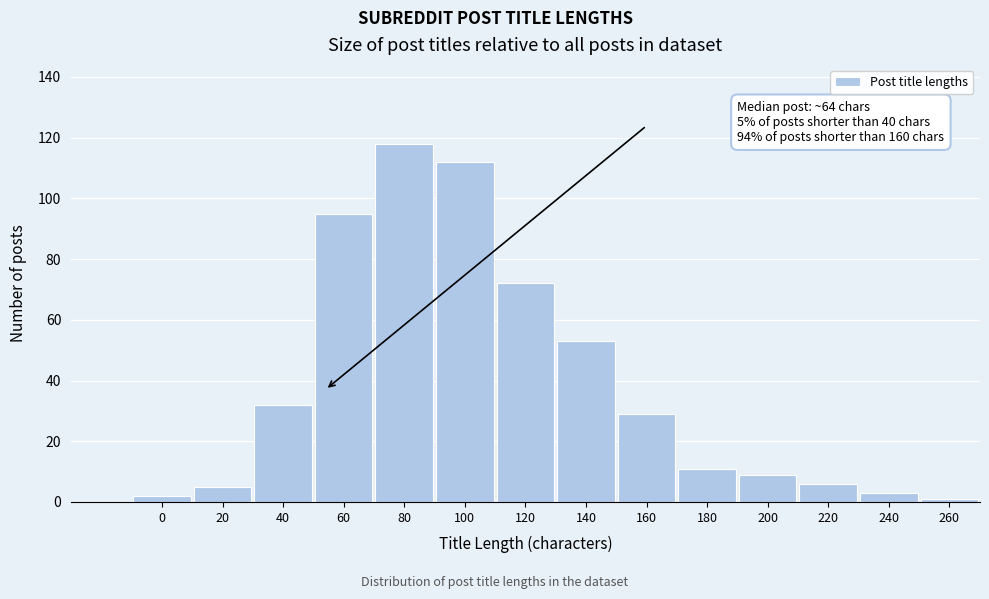

Reading left to right, what are all the values shown in this chart?

0=2	20=5	40=32	60=95	80=118	100=112	120=72	140=53	160=29	180=11	200=9	220=6	240=3	260=1